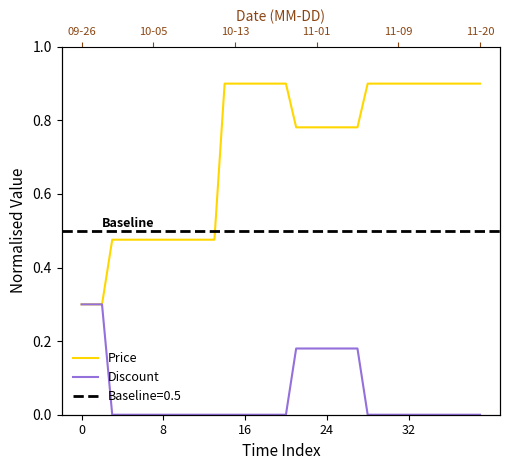

Which series has the widest spread of values?

Price